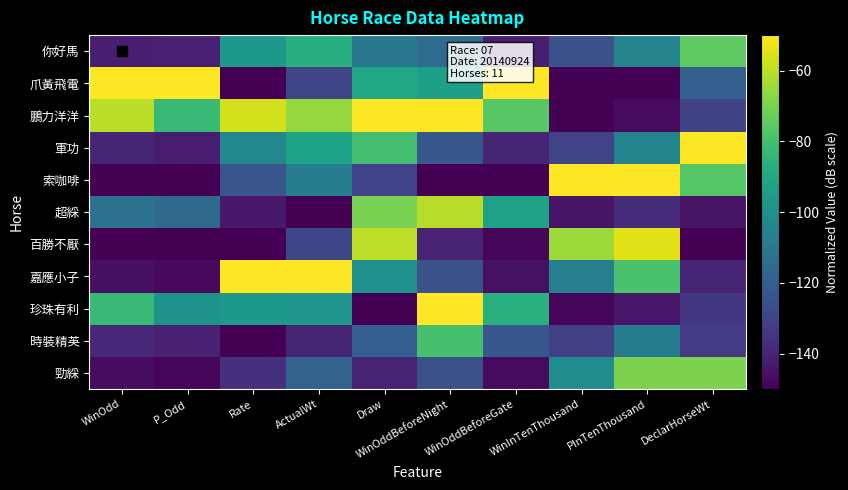

List the series in order of their peak value, highest first.

珍珠有利, 嘉應小子, 索咖啡, 軍功, 鵬力洋洋, 爪黃飛電, 百勝不厭, 超綵, 勁綵, 你好馬, 時裝精英